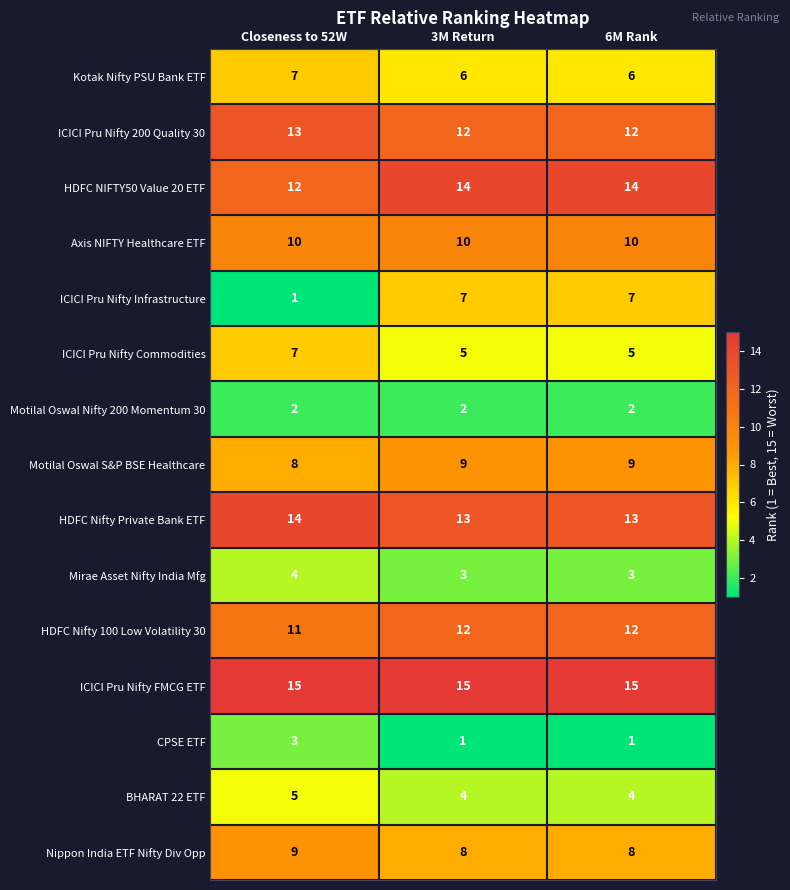

What is the total value across all series at 6M Rank?

121